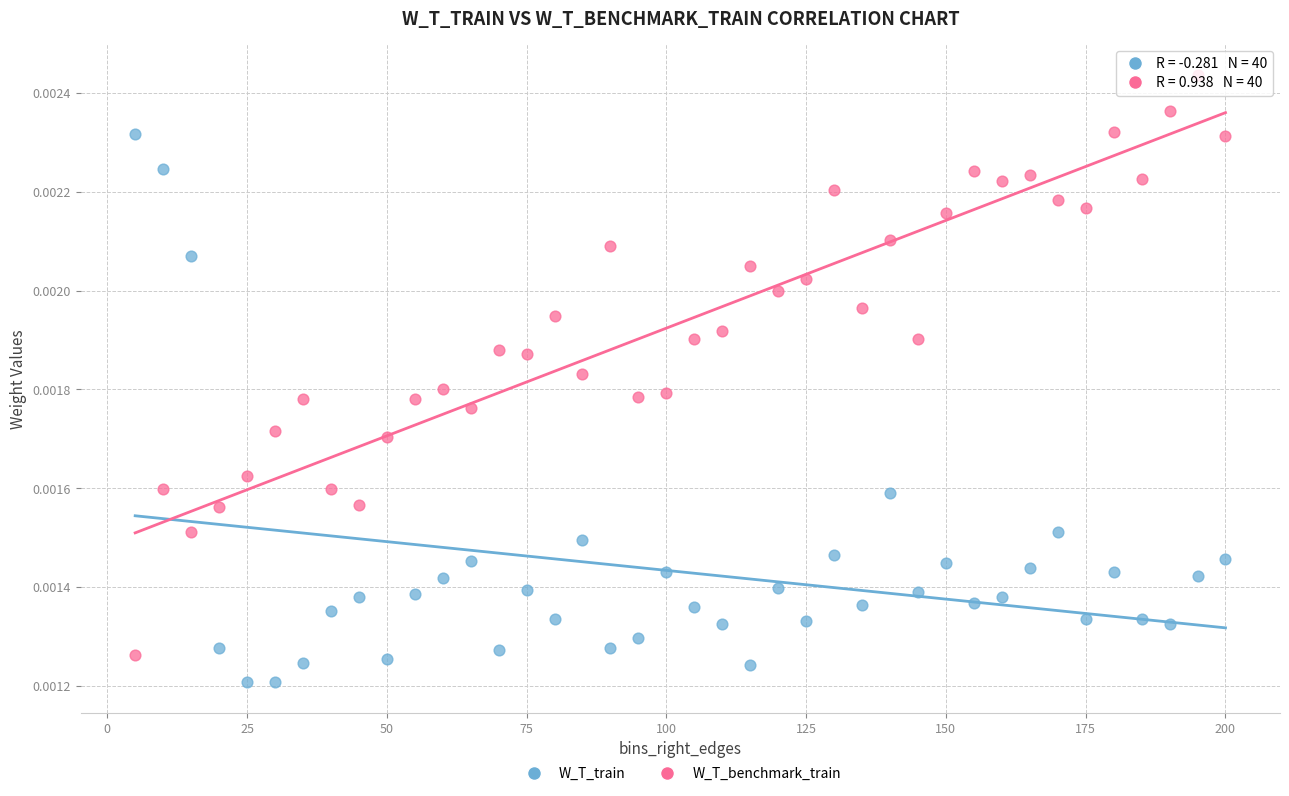

Which series reaches the minimum Y coordinate?

W_T_train